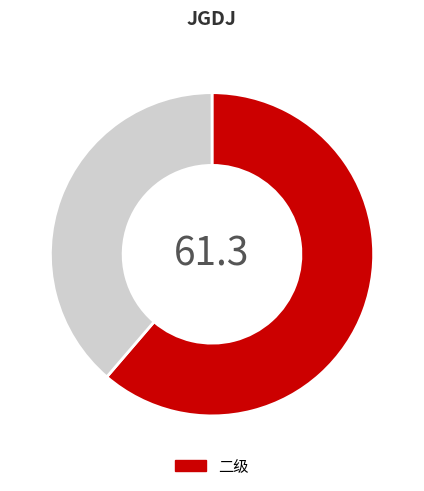

Does any single category account for the majority?

Yes